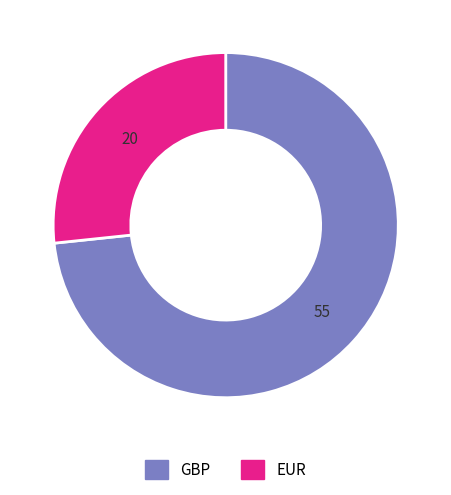

Rank the categories by value from highest to lowest.

GBP, EUR